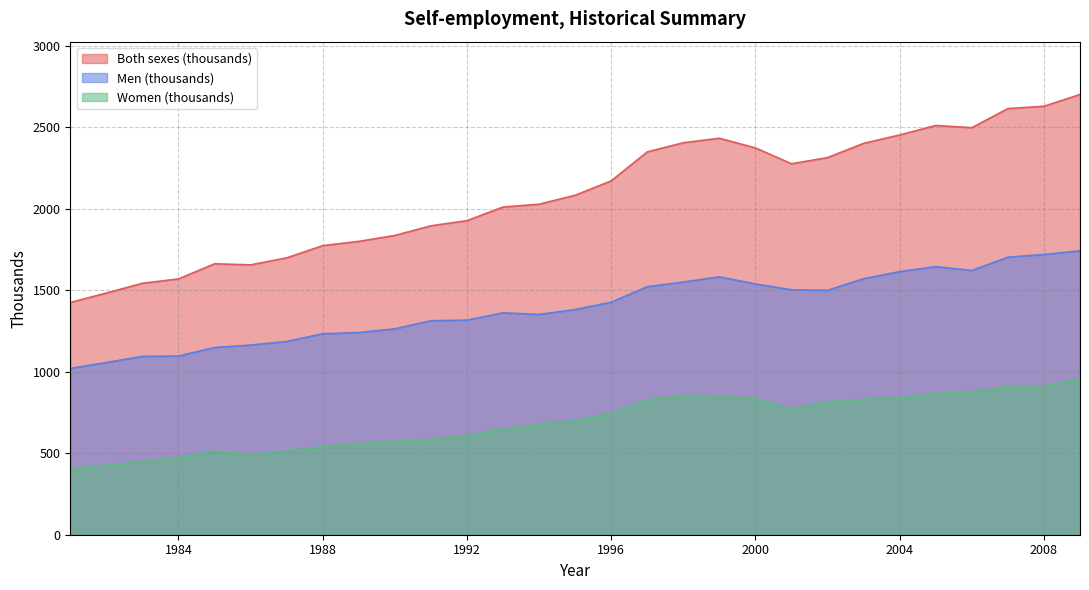

What is the average value of the Women (thousands) series?

691.7